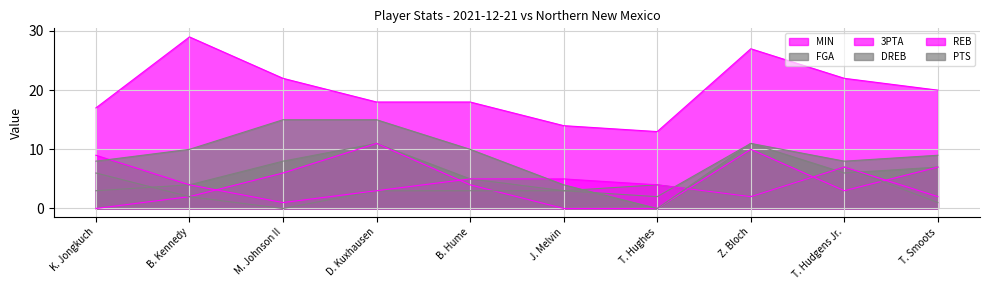

What is the label of the 1st point from the right?

T. Smoots